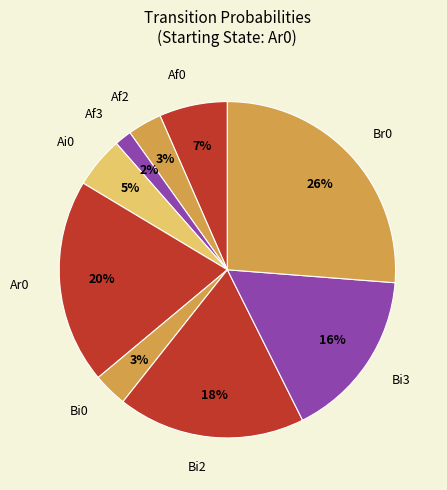

Count the number of slices in the pie.

9